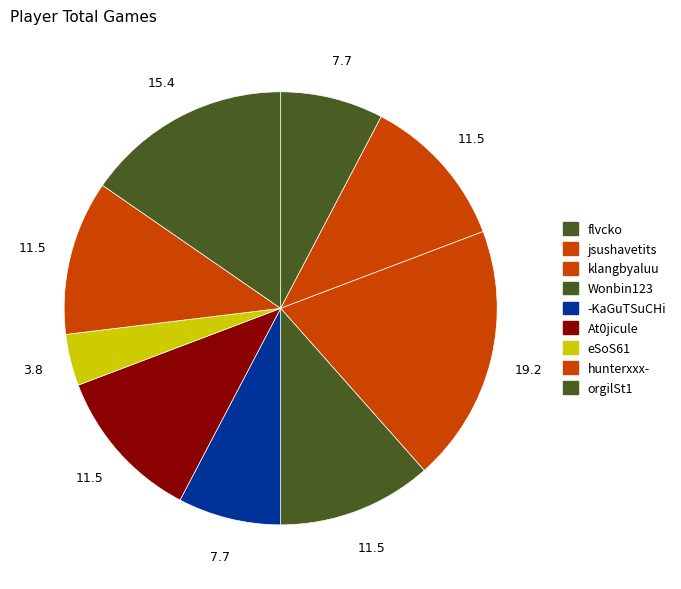

Which category has the smallest portion of the pie?

eSoS61